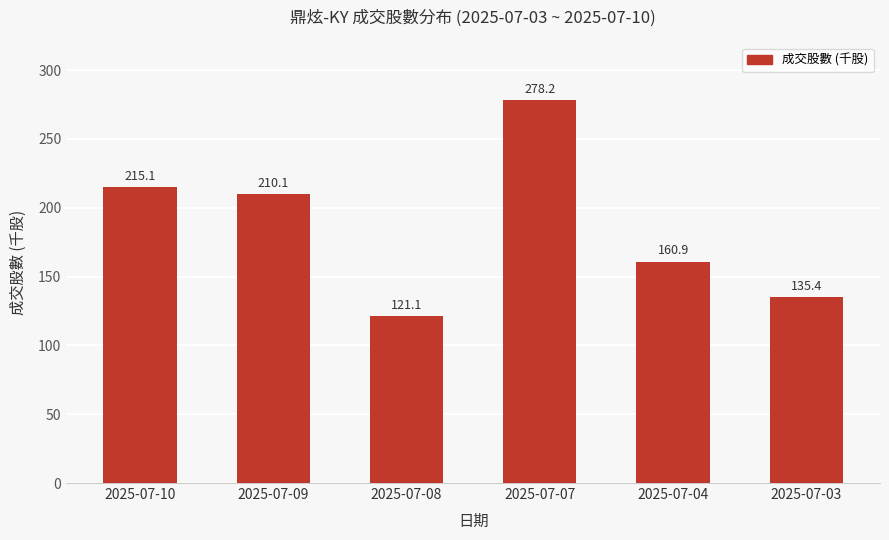

Rank the categories by value from lowest to highest.

2025-07-08, 2025-07-03, 2025-07-04, 2025-07-09, 2025-07-10, 2025-07-07